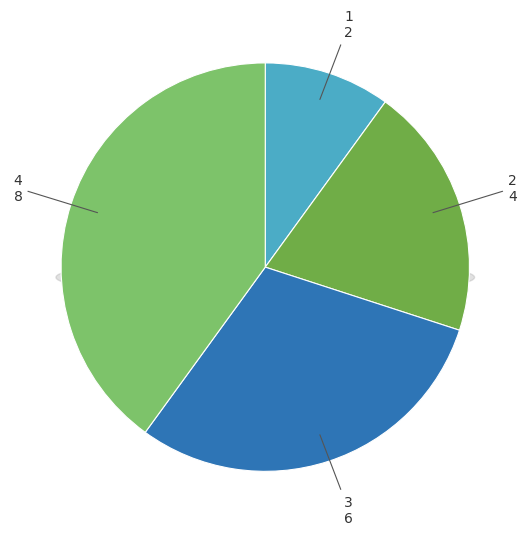

To the nearest percent, what portion does 4 represent?

40%